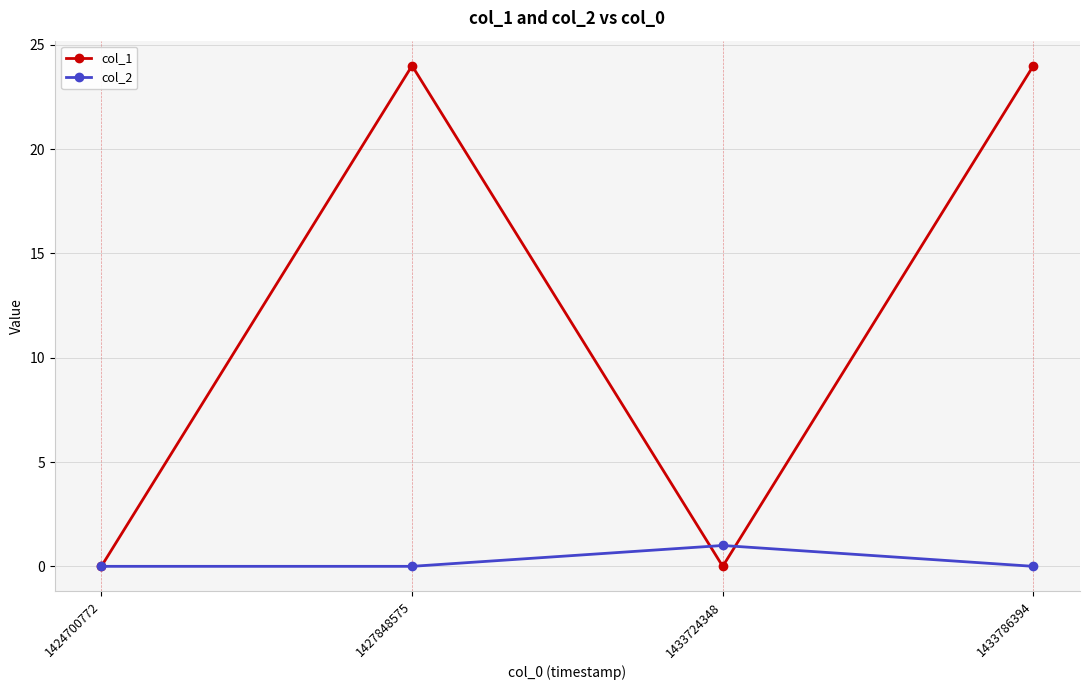

What is the value of the col_1 point at the 4th from the left?

24